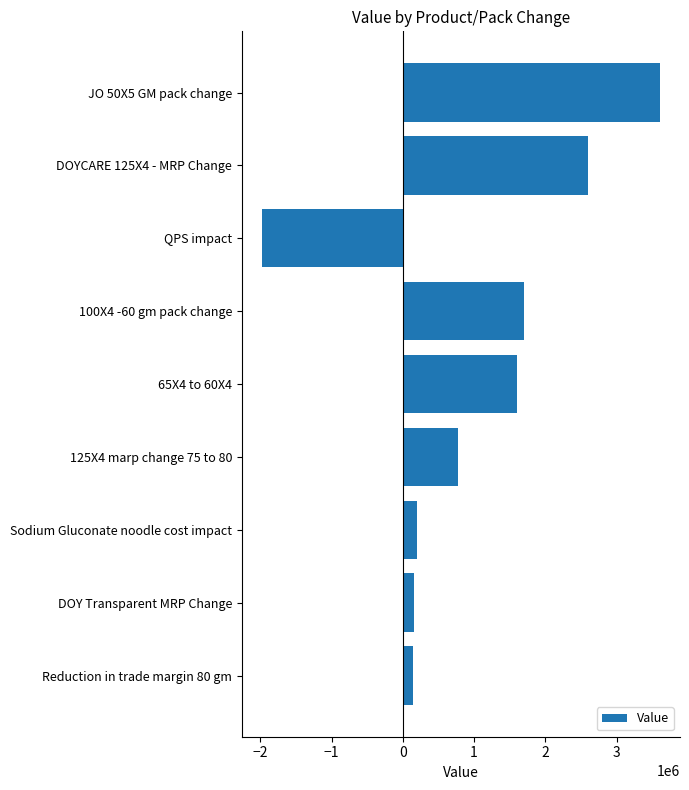

The chart shows a value of -1980000.0 at QPS impact. True or false?

True